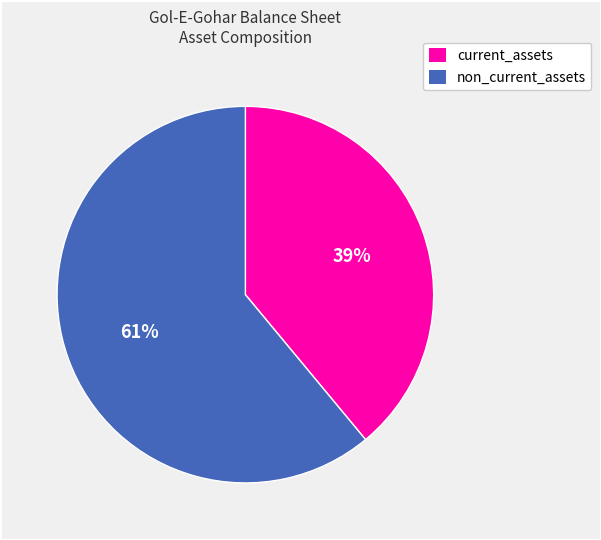

To the nearest percent, what is the average slice percentage?

50%